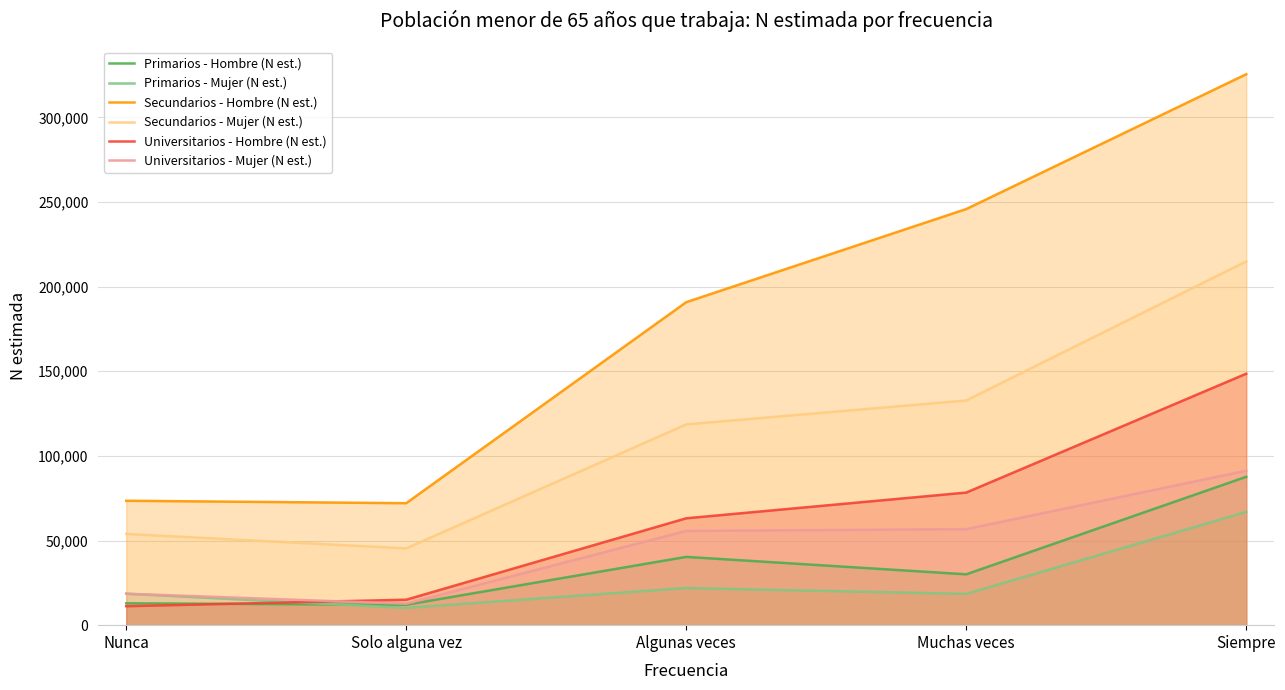

What is the sum of all Secundarios - Hombre (N est.) values?

907757